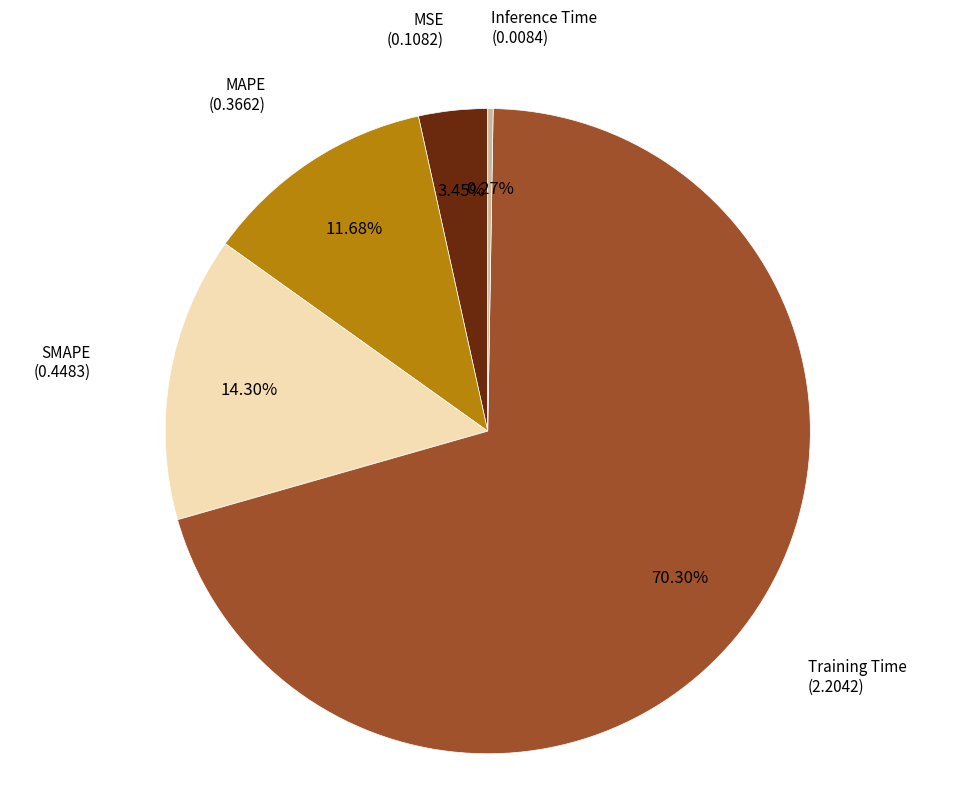

Does any single category account for the majority?

Yes